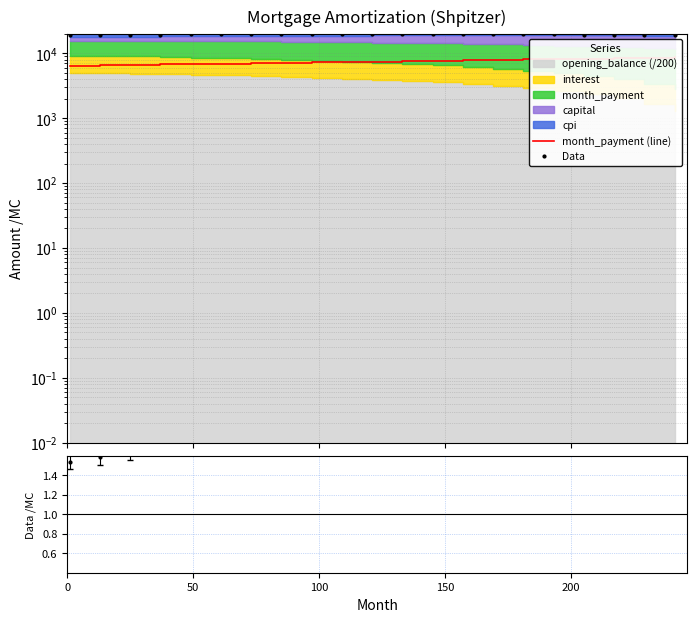

The value of payment/interest at 20 is 3.7. True or false?

False